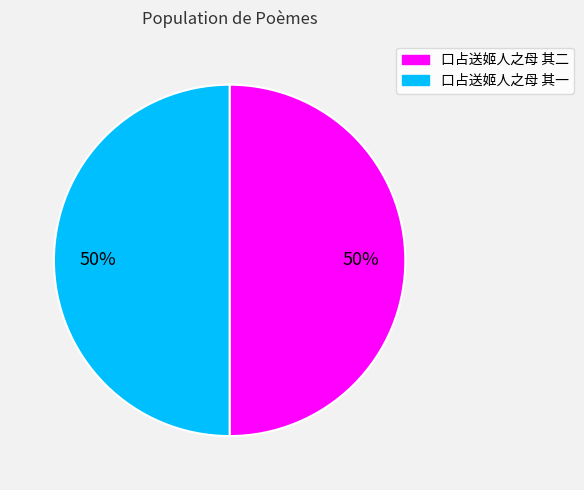

To the nearest percent, what portion does 口占送姬人之母 其二 represent?

50%